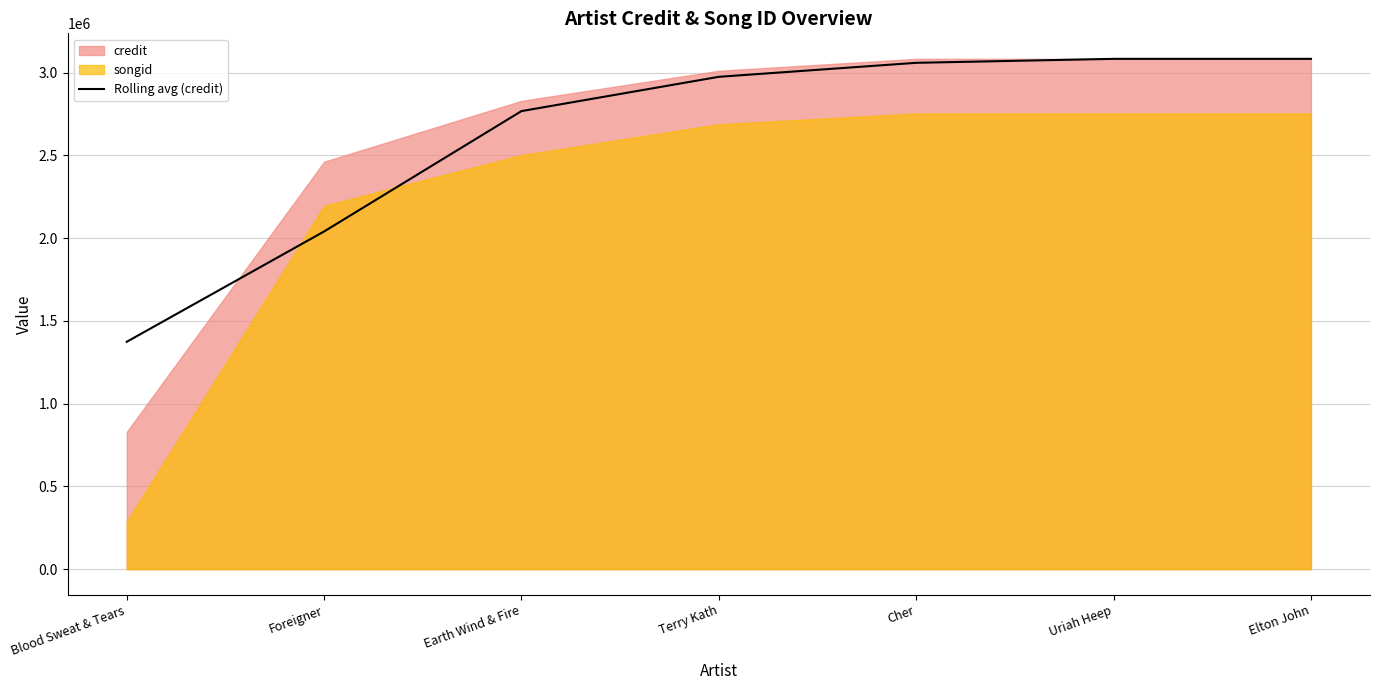

How many lines are shown in the chart?

1